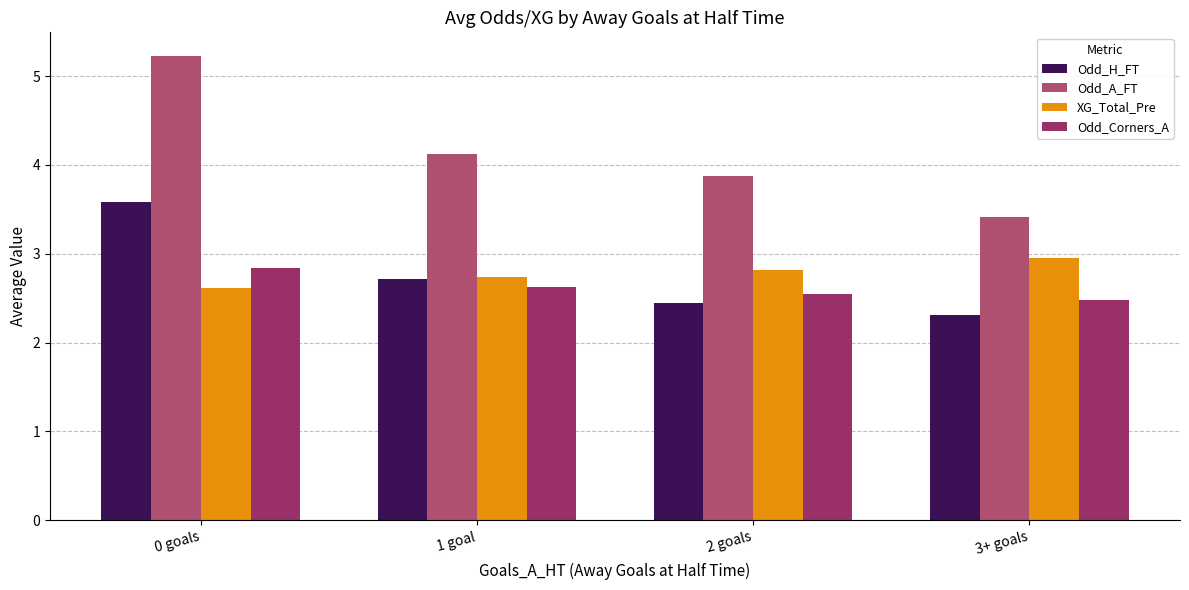

What is the smallest value displayed?

2.3